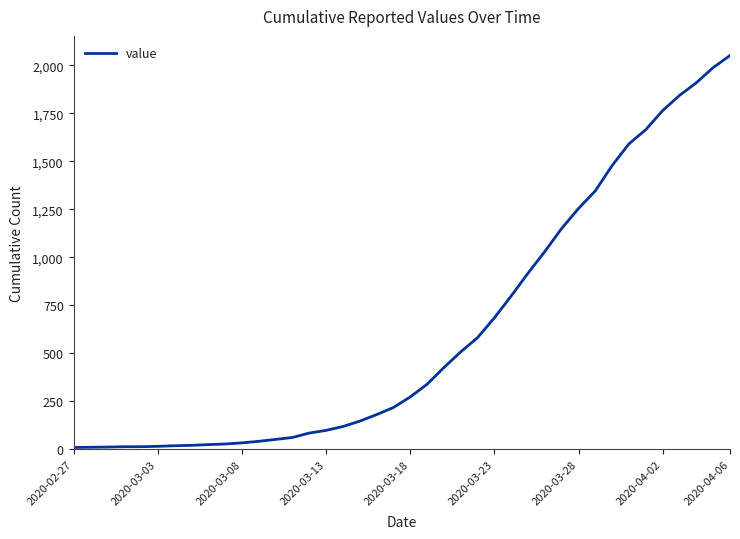

What is the difference between the maximum and minimum values?

2042